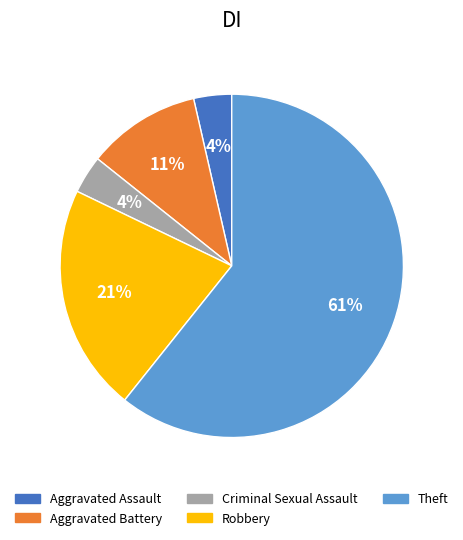

What is the majority slice?

Theft